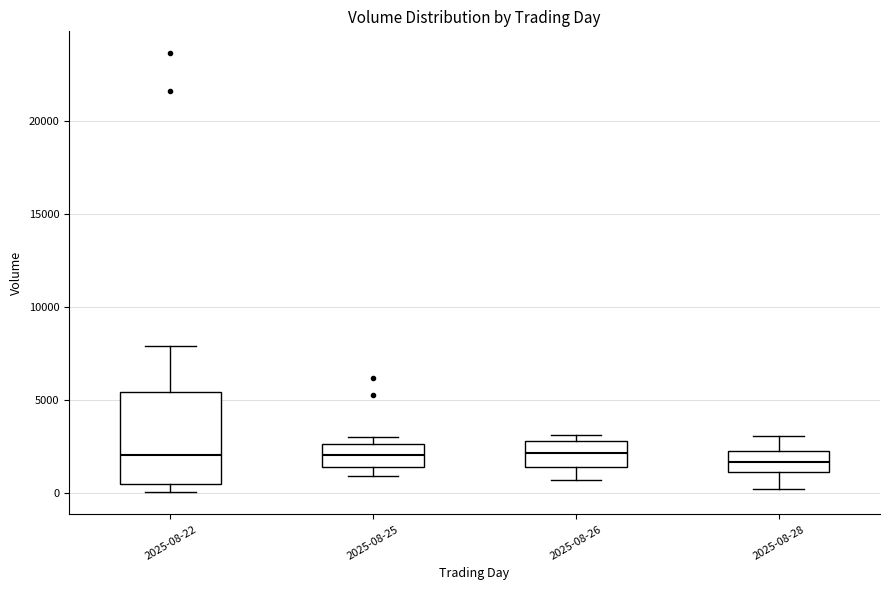

Reading left to right, transcribe this box plot: for each box, give where its median line is, the range the box spans, and where its two whiskers end, as read against the y-axis. The values are not printed on the chart, so give them approximately, as read against the axis.

2025-08-22: median 2000, box 500 to 5500, whiskers 0 to 8000
2025-08-25: median 2000, box 1500 to 2500, whiskers 1000 to 3000
2025-08-26: median 2000, box 1500 to 3000, whiskers 500 to 3000 (just above the box's upper edge)
2025-08-28: median 1500, box 1000 to 2500, whiskers 0 to 3000